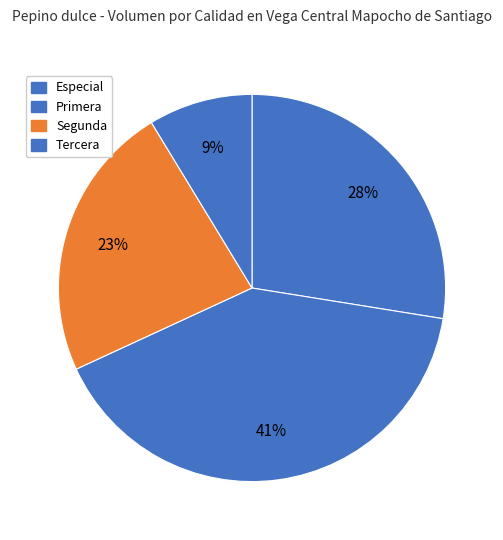

Which category has the biggest portion of the pie?

Primera